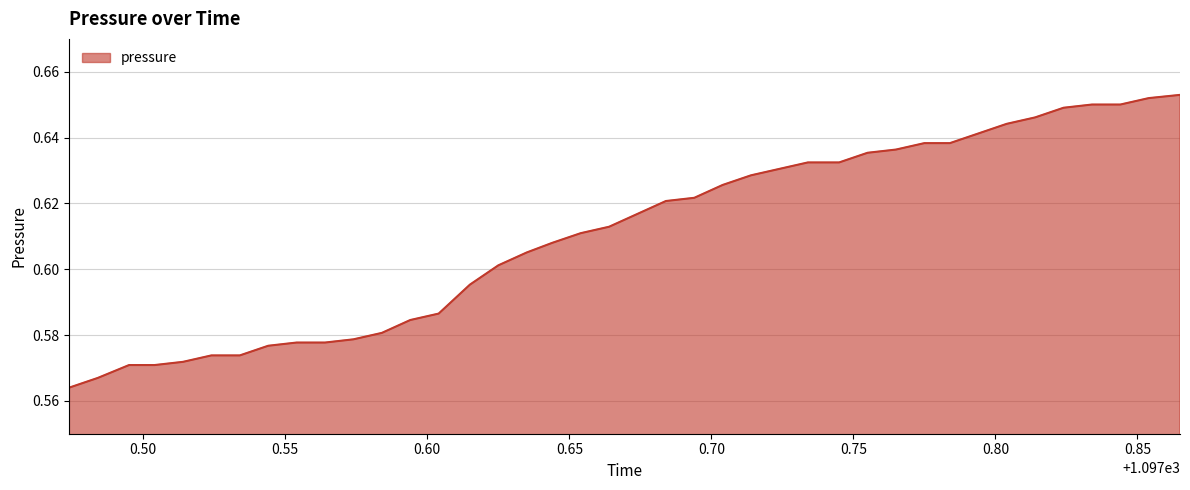

How many lines are shown in the chart?

1